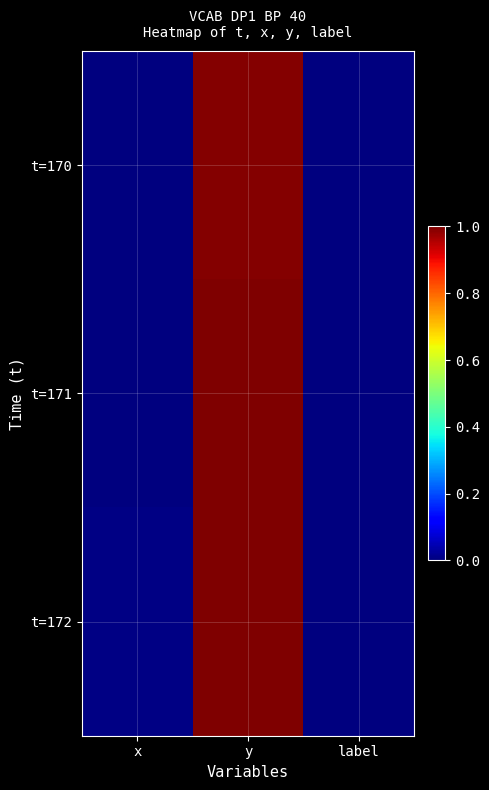

Which series changed the most between y and label?

t=172